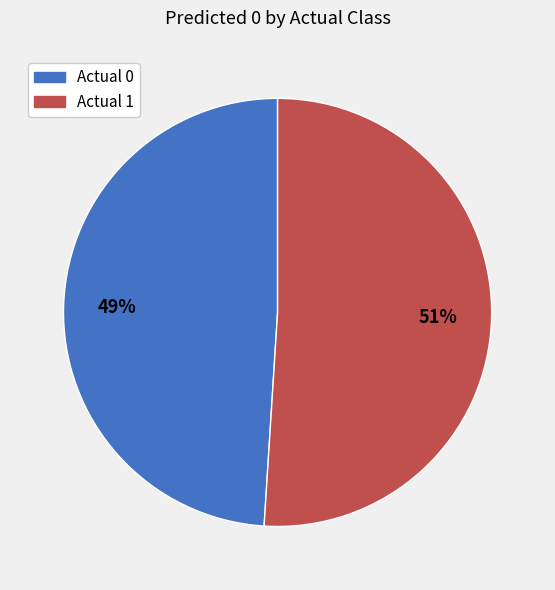

To the nearest percent, what portion does Actual 1 represent?

51%